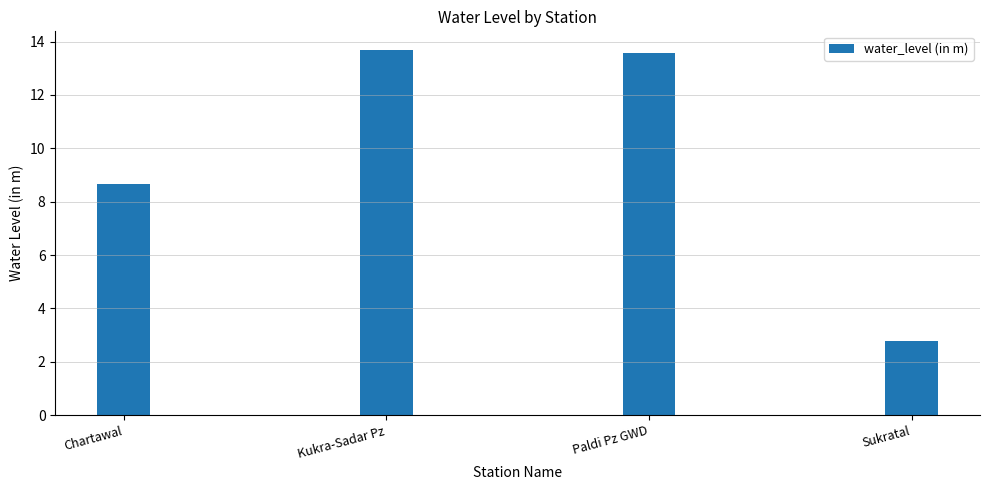

How many distinct data groups are displayed?

1